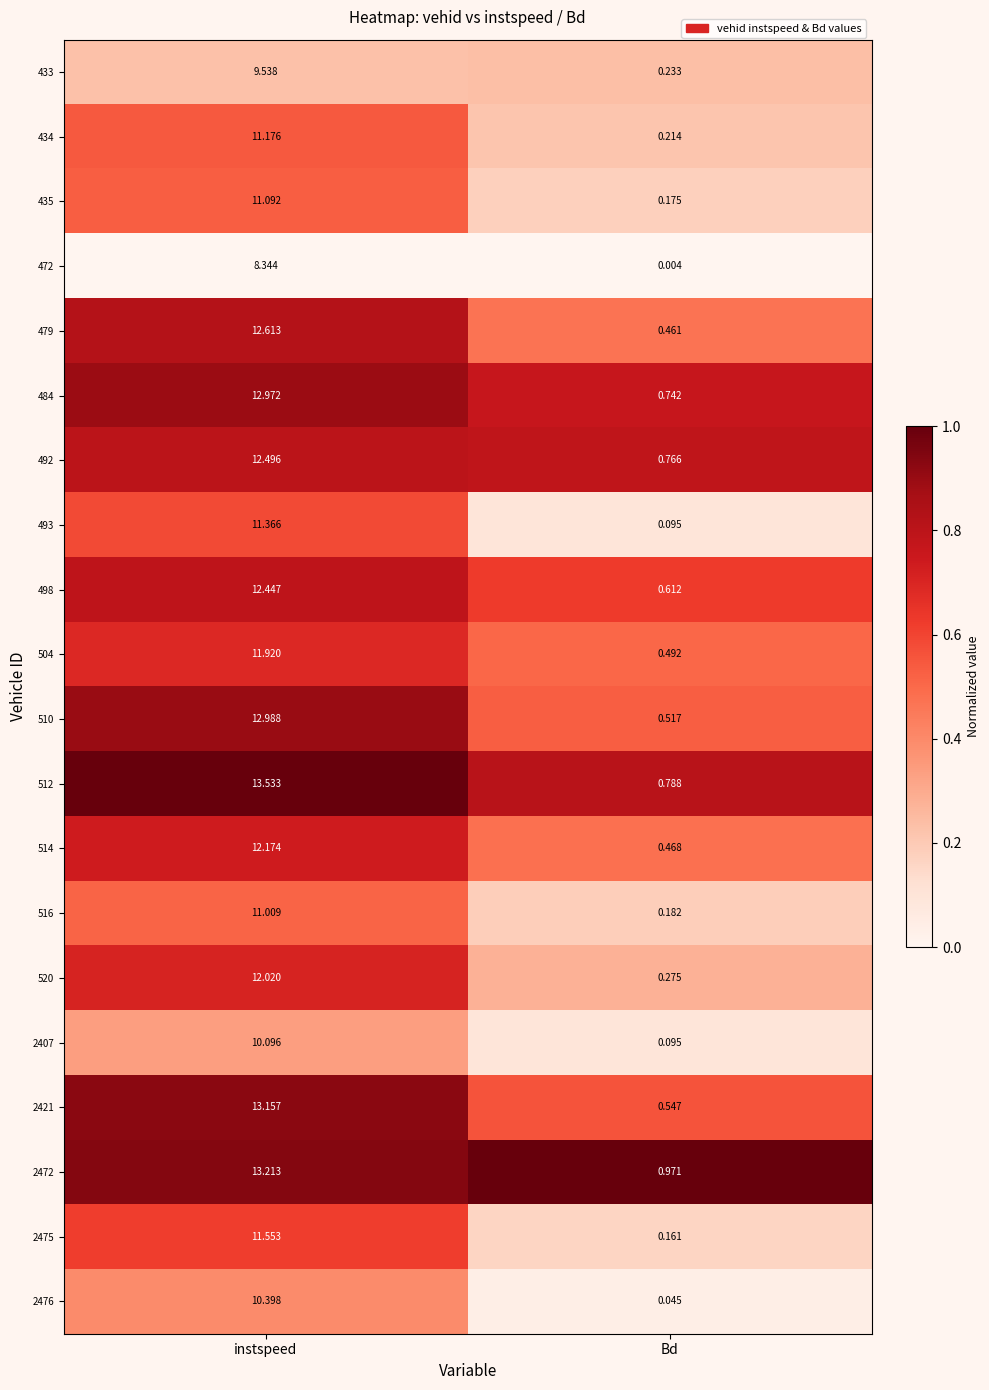

What is the greatest value displayed?

13.5